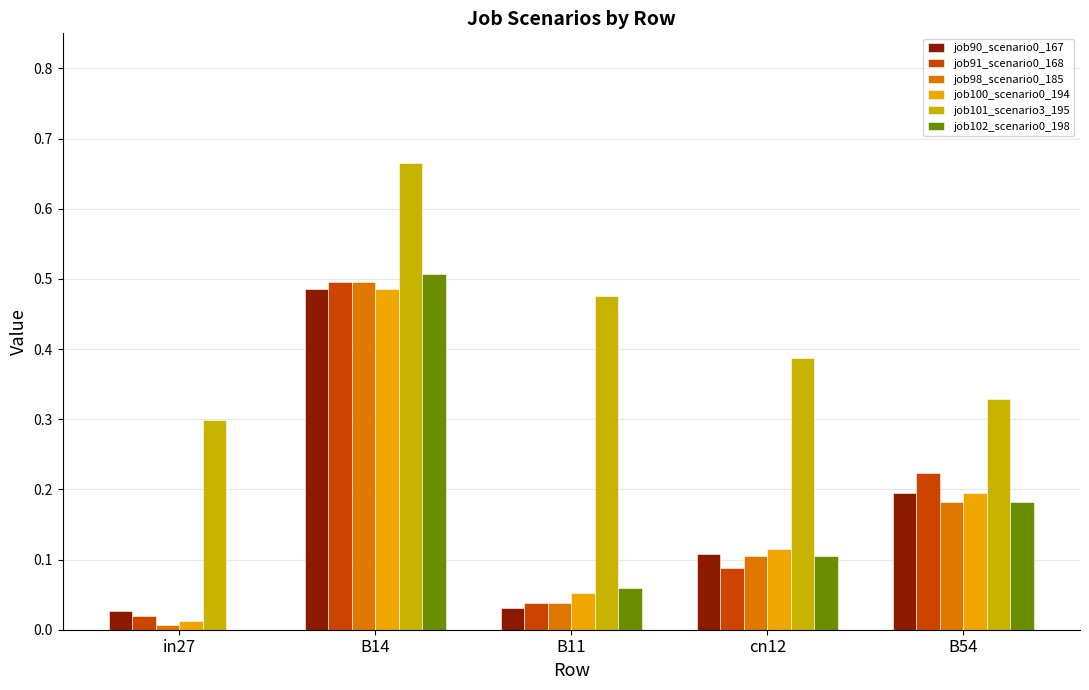

What is the total value across all series at B54?

1.3